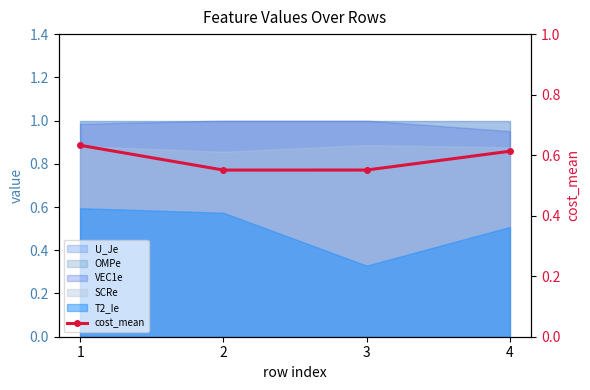

Reading left to right, extract all data points from this chart.

1=0.6	2=0.6	3=0.6	4=0.6